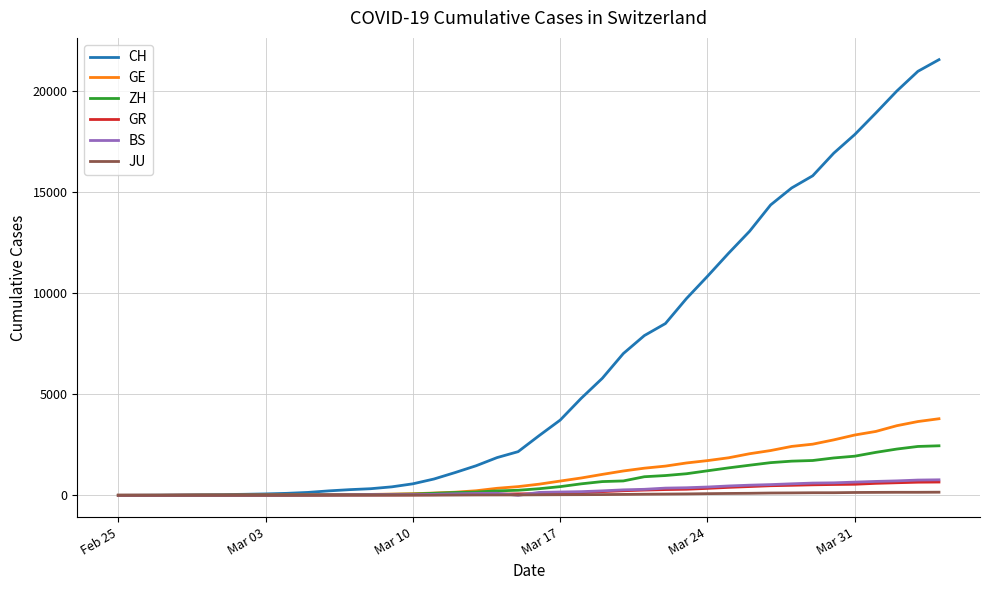

Which series has the widest spread of values?

CH